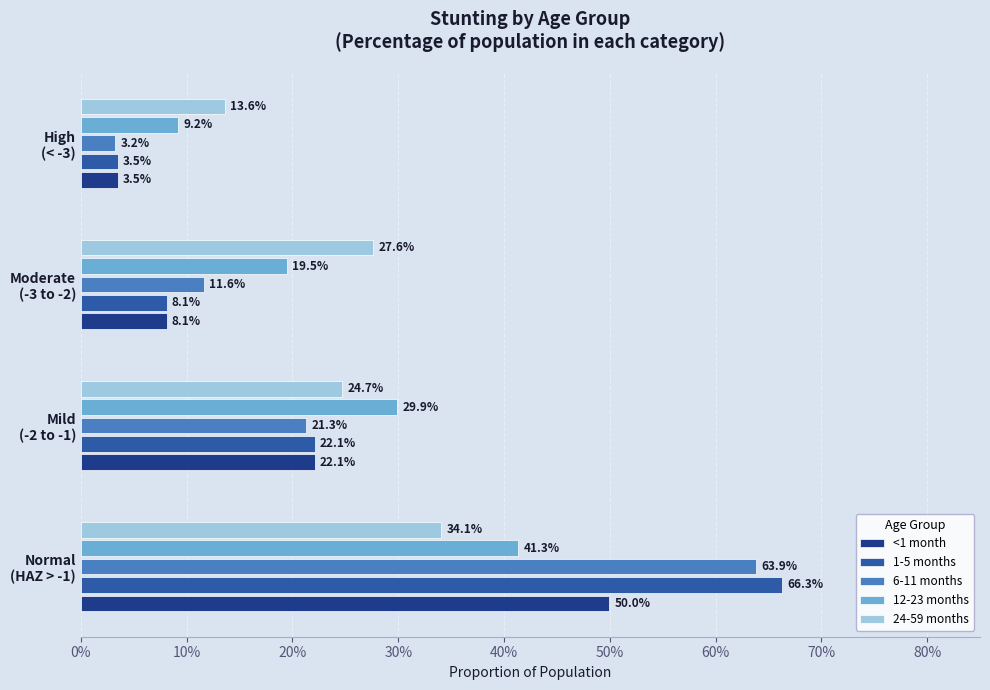

What are all the series names shown in the legend?

<1 month, 1-5 months, 6-11 months, 12-23 months, 24-59 months